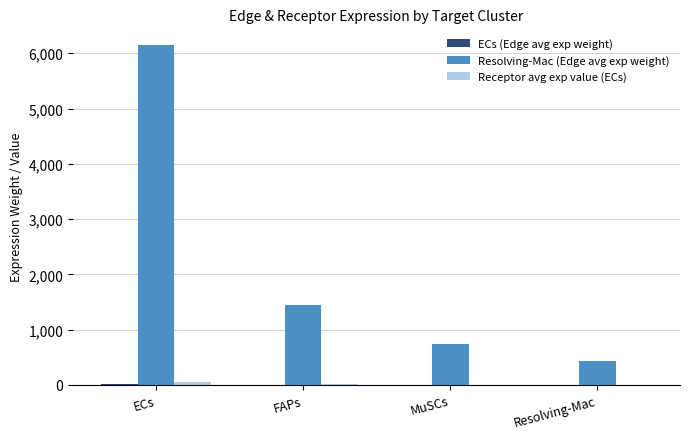

Which series has the largest total across all categories?

Resolving-Mac (Edge avg exp weight)